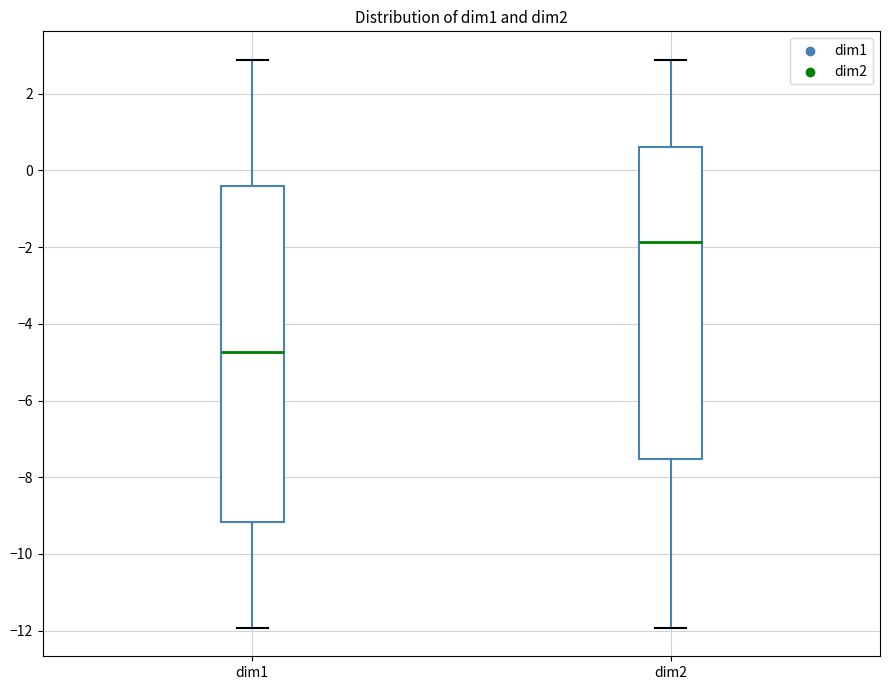

Comparing the boxes themselves (not the whiskers), which one is the tallest?

dim1